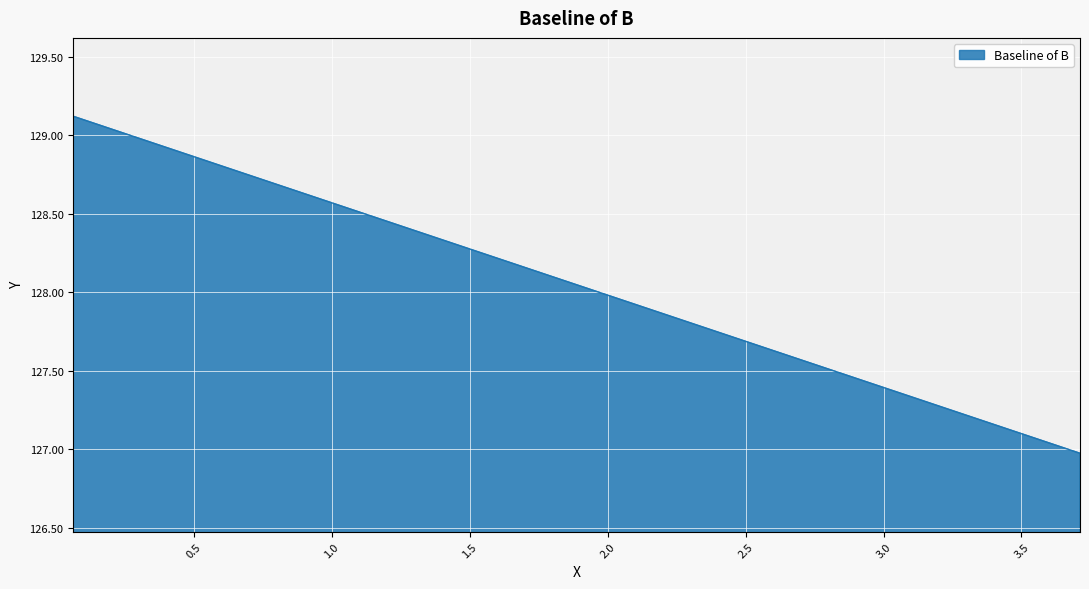

True or false: the data has more than 0 interior local peaks.

False